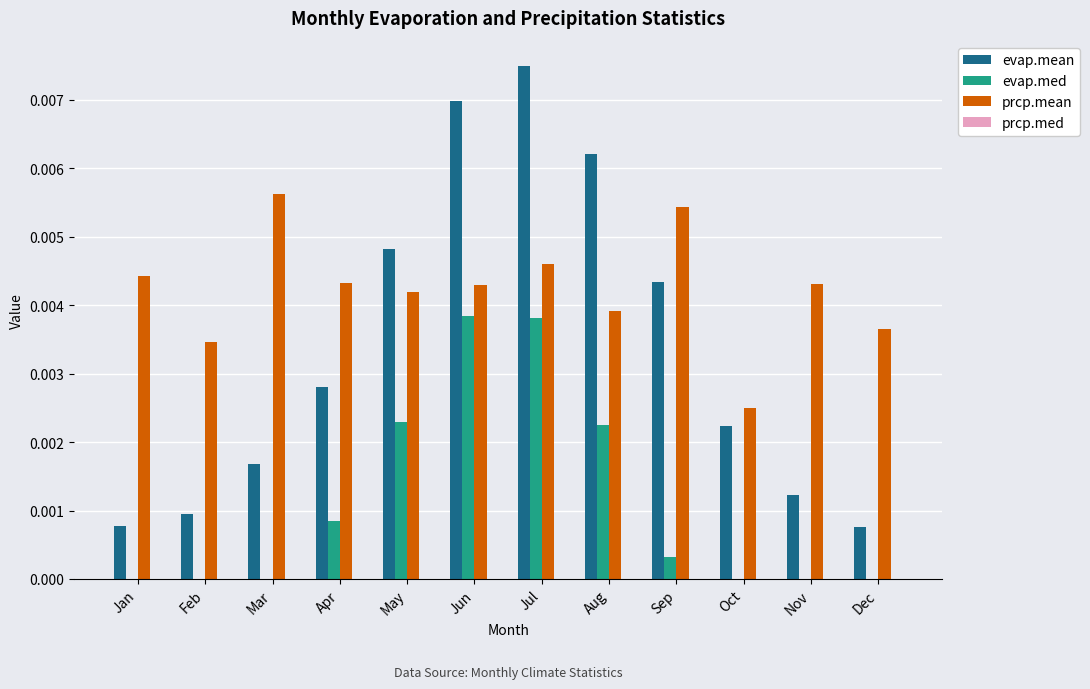

Which label corresponds to the largest value in the chart?

Jul